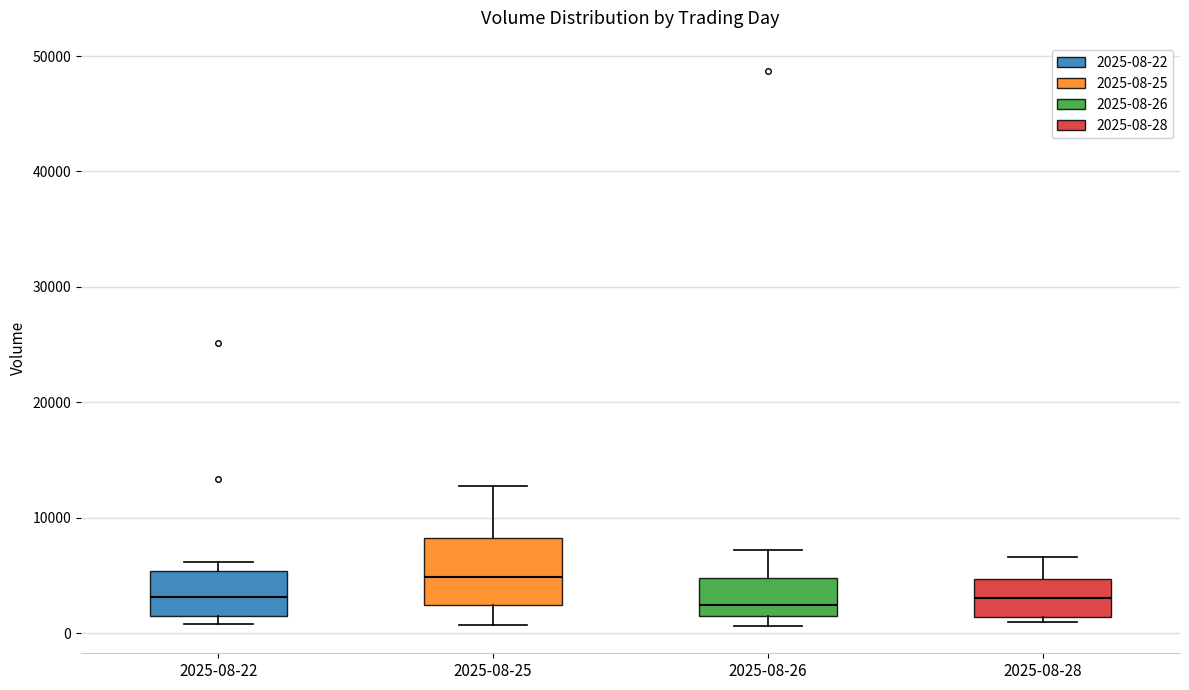

Which box is the tallest, from its lower edge to its upper edge?

2025-08-25